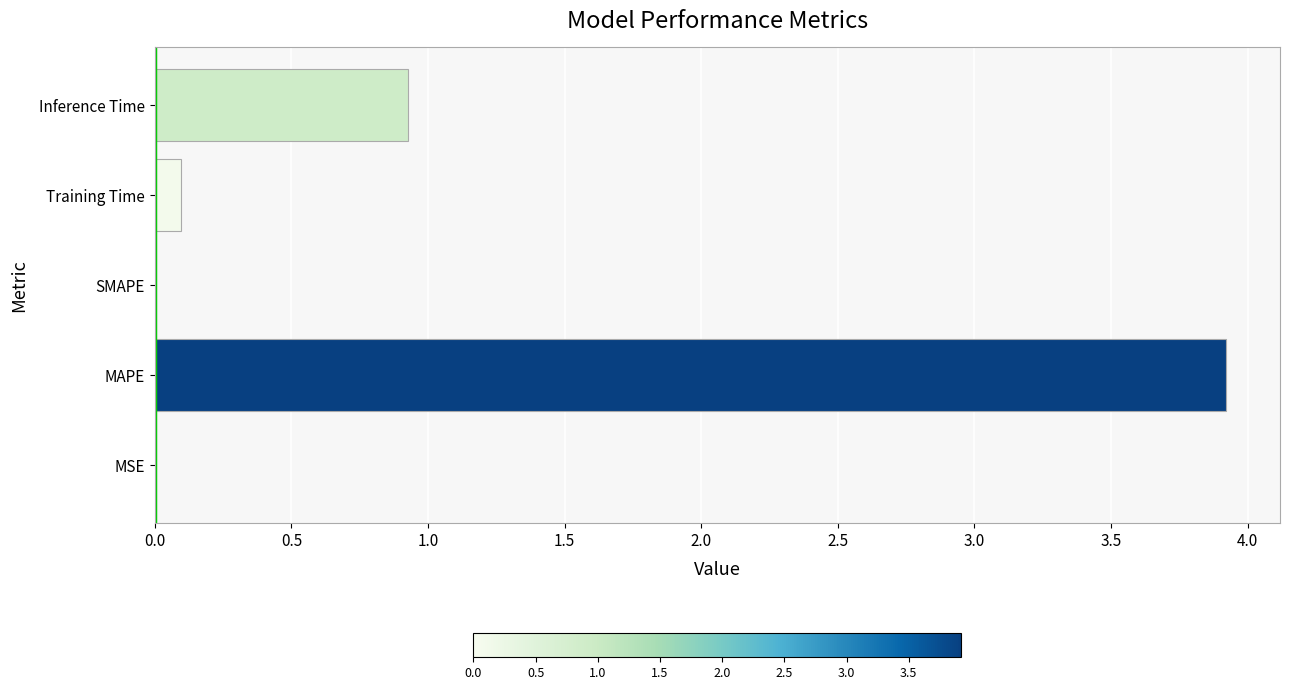

At which category does the chart reach its peak across all series?

MAPE